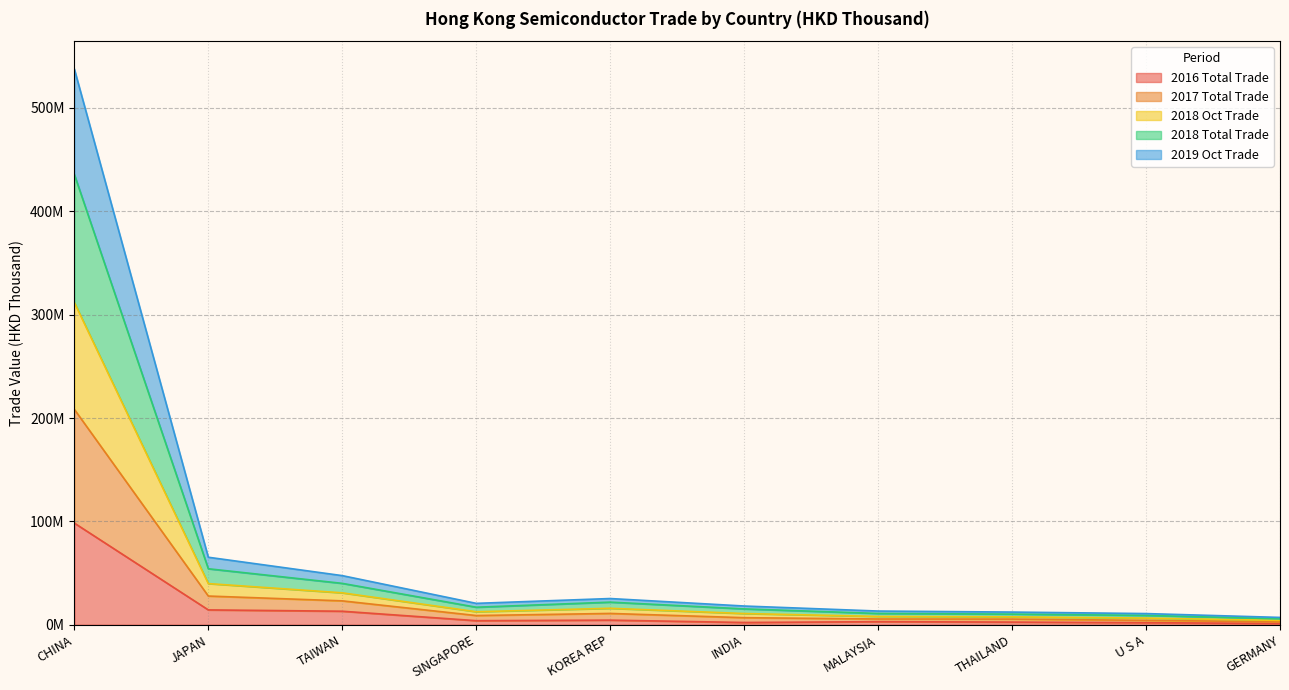

What are all the series names shown in the legend?

2016 Total Trade, 2017 Total Trade, 2018 Oct Trade, 2018 Total Trade, 2019 Oct Trade